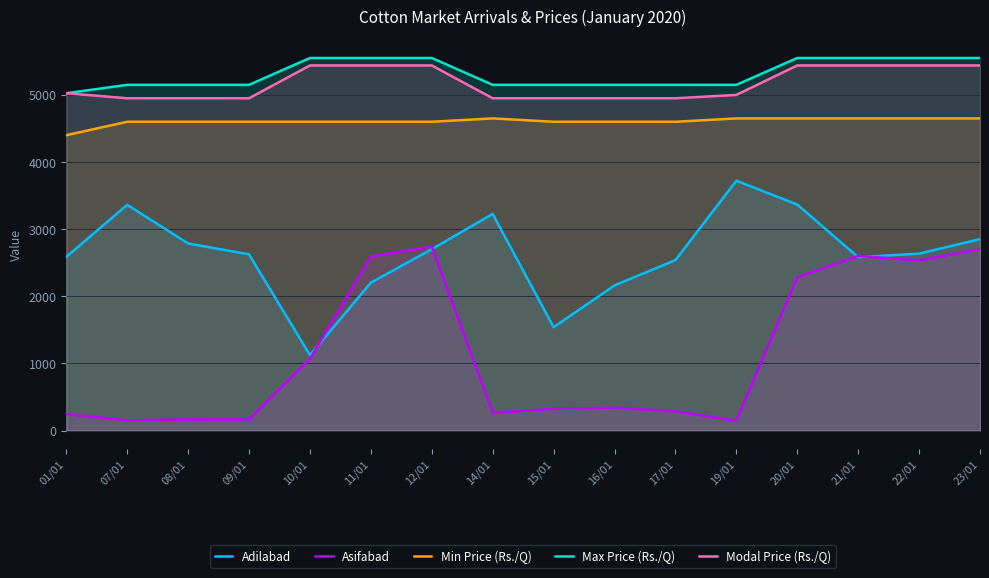

What is the label of the 15th point from the right?

07/01